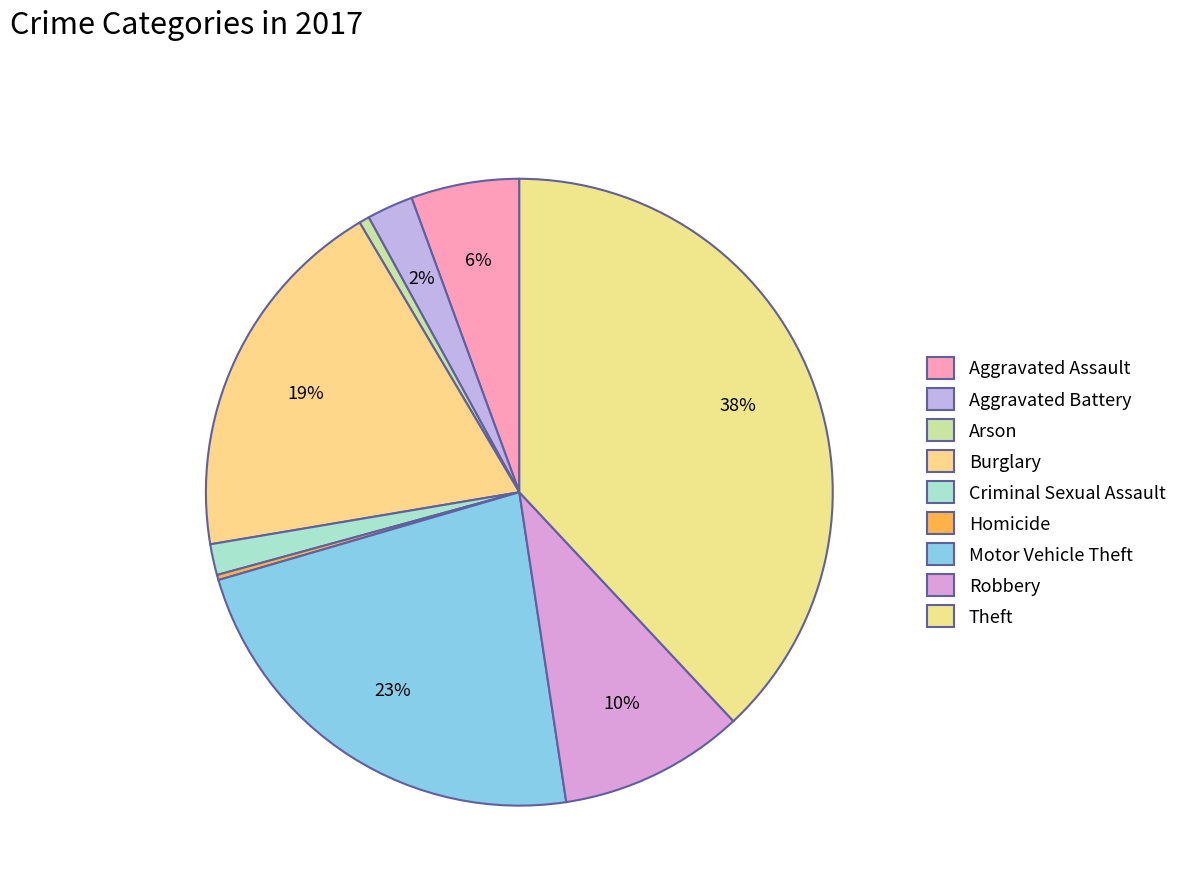

Rank the categories by value from highest to lowest.

Theft, Motor Vehicle Theft, Burglary, Robbery, Aggravated Assault, Aggravated Battery, Criminal Sexual Assault, Arson, Homicide